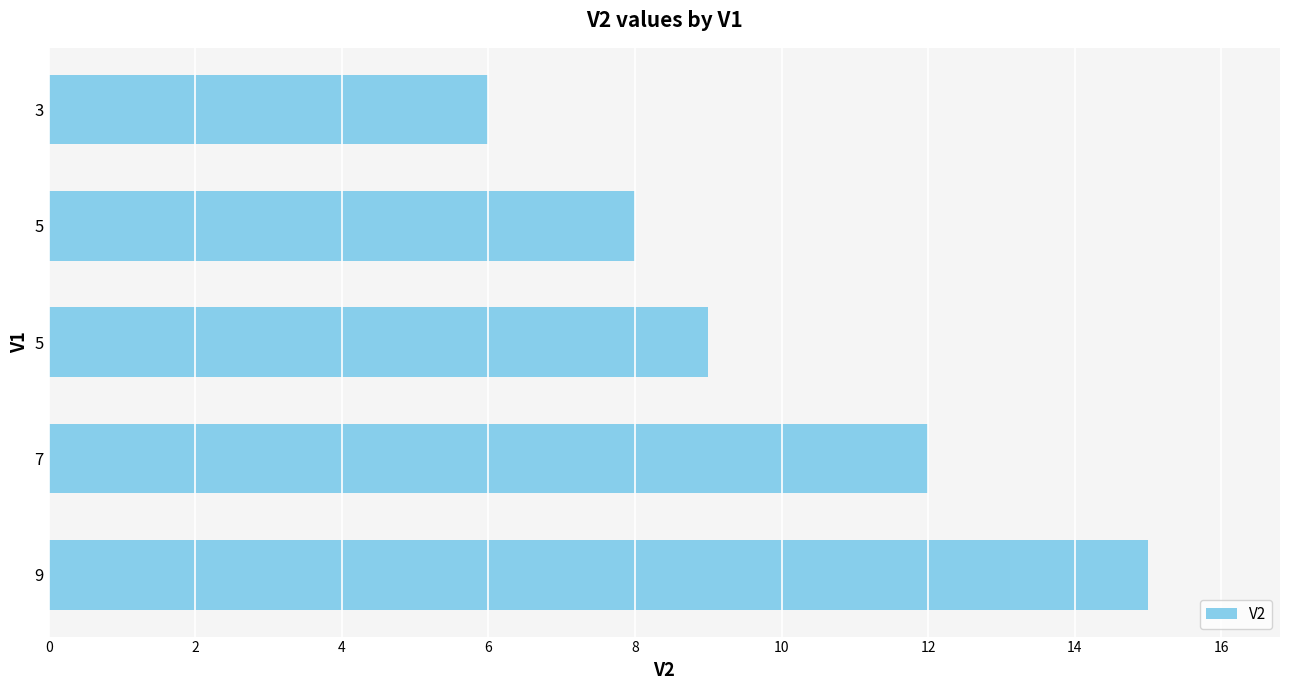

How many series are shown in this chart?

1